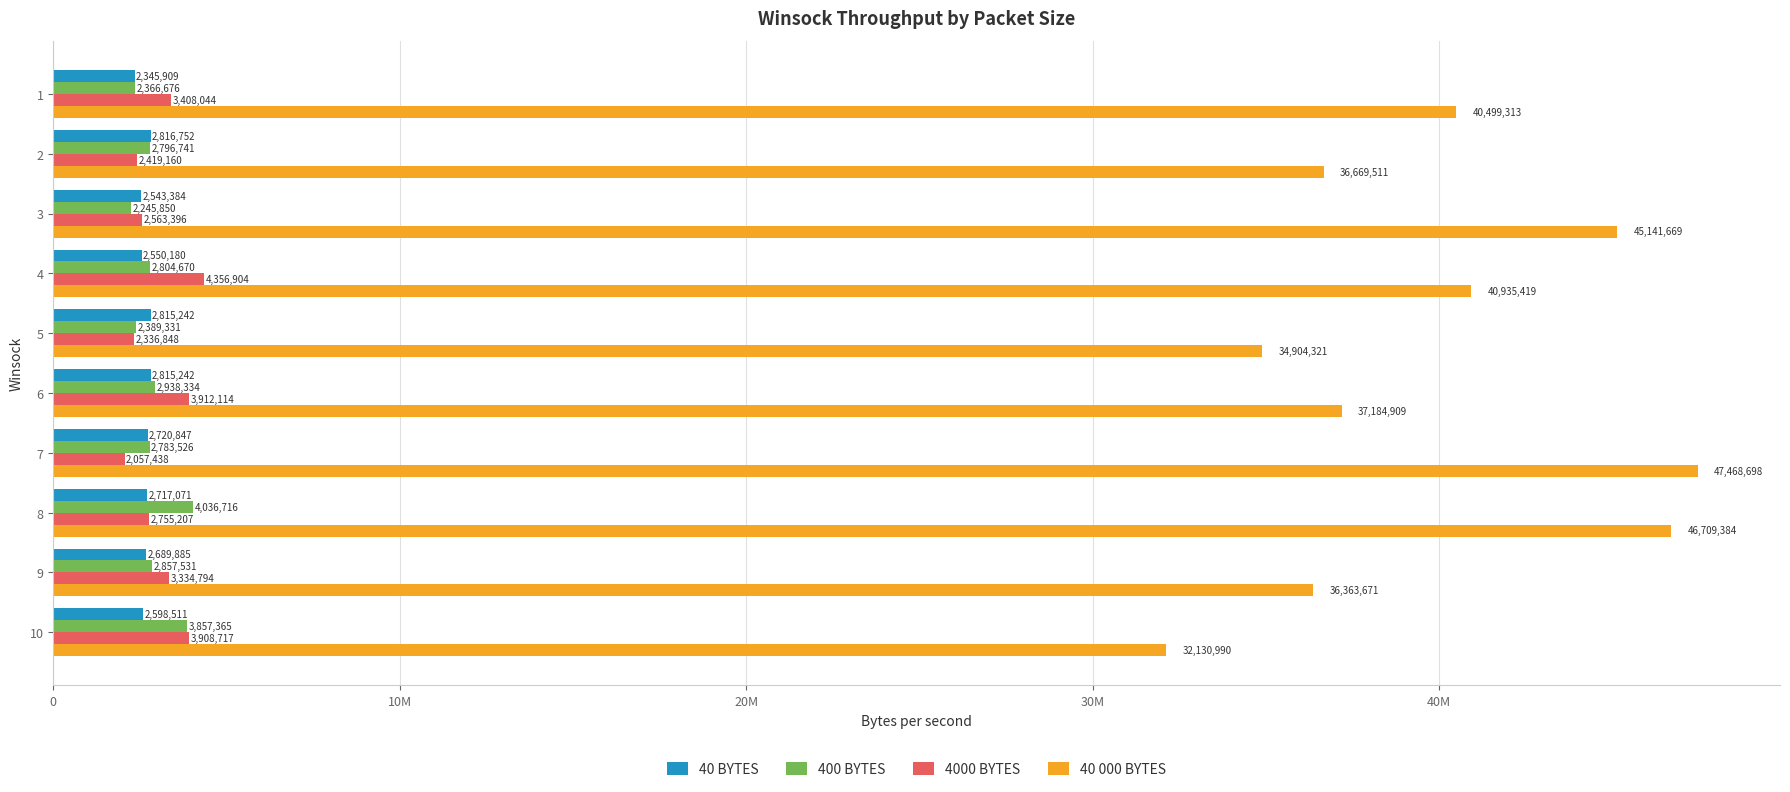

What is the difference between the maximum and minimum values in the 40 000 BYTES series?

15337708